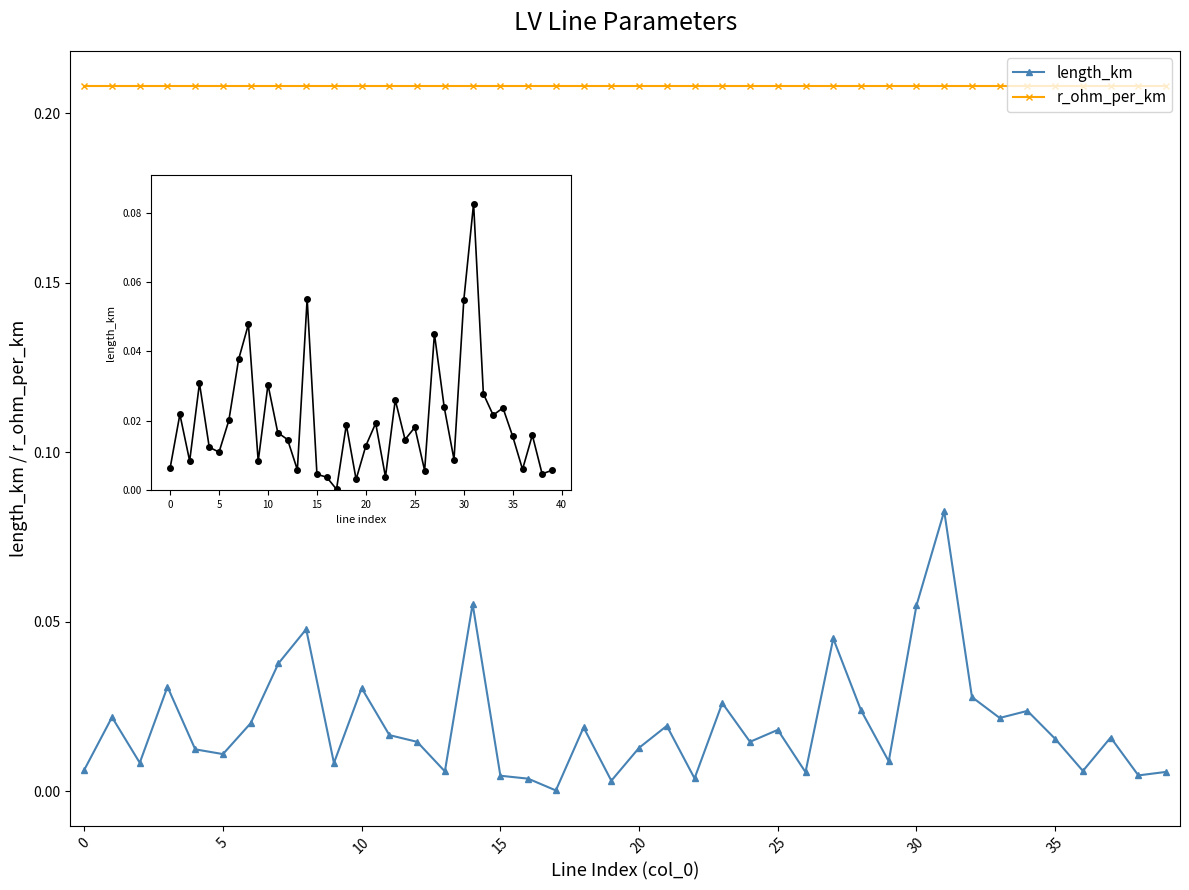

Between 26 and 5, which is larger?

5